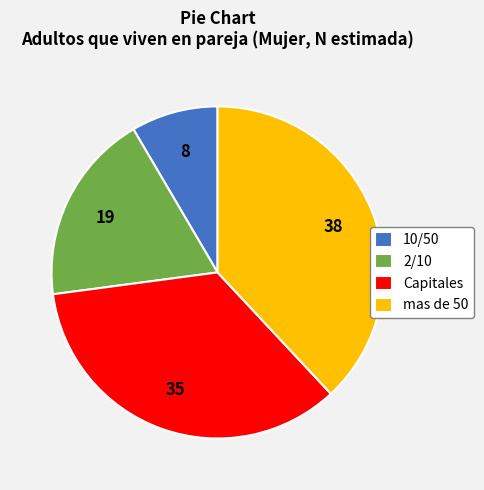

Does 10/50 represent more than half of the total?

No